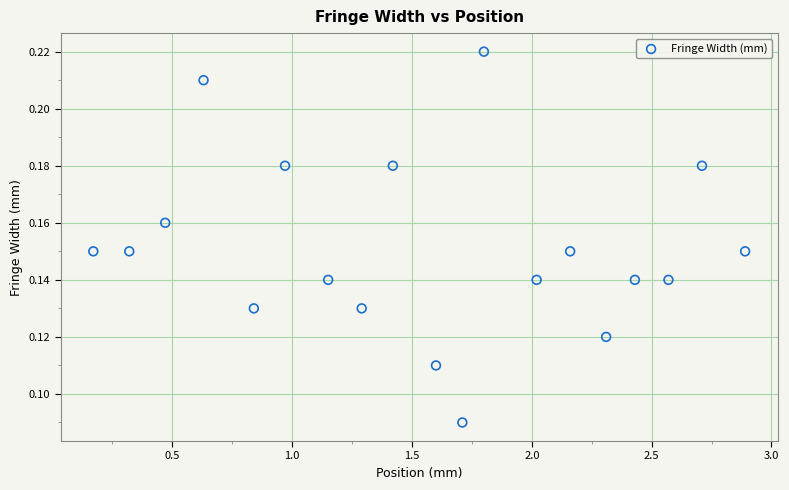

What is the range of X values (max minus min)?

2.7